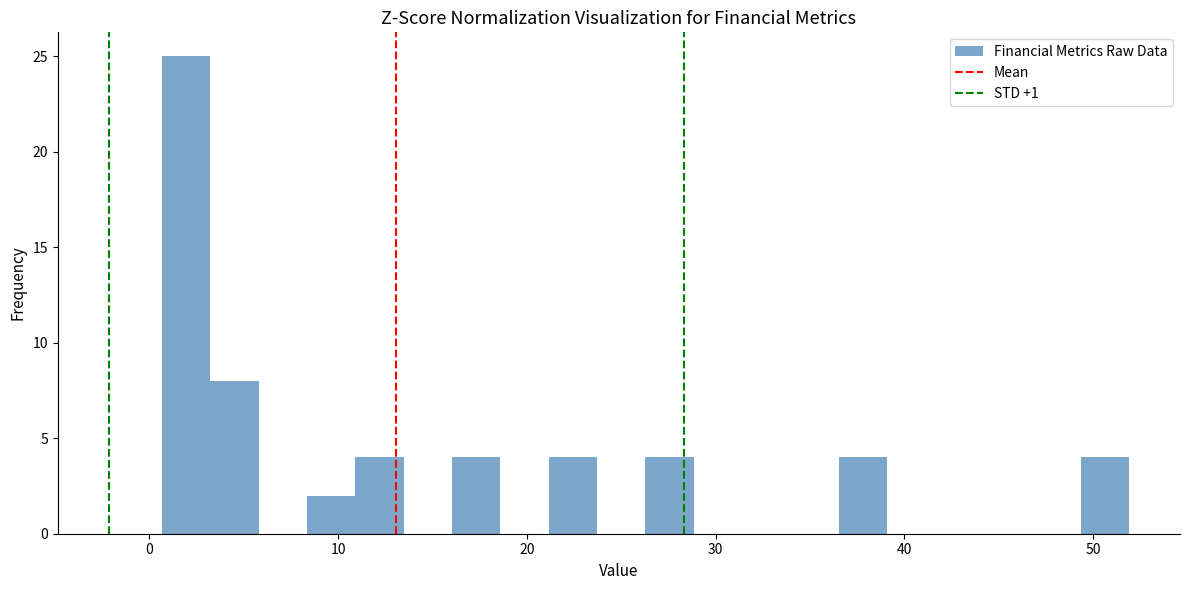

Around what value on the x-axis is the tallest bar? Give the approximate position of its centre, as read against the axis.

2